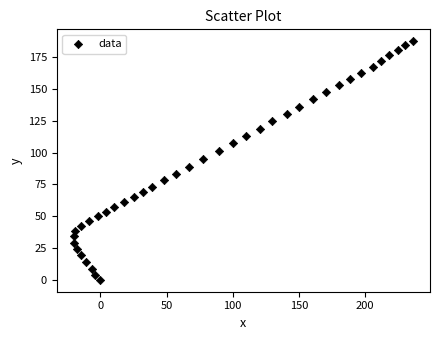

What is the range of X values (max minus min)?

256.6